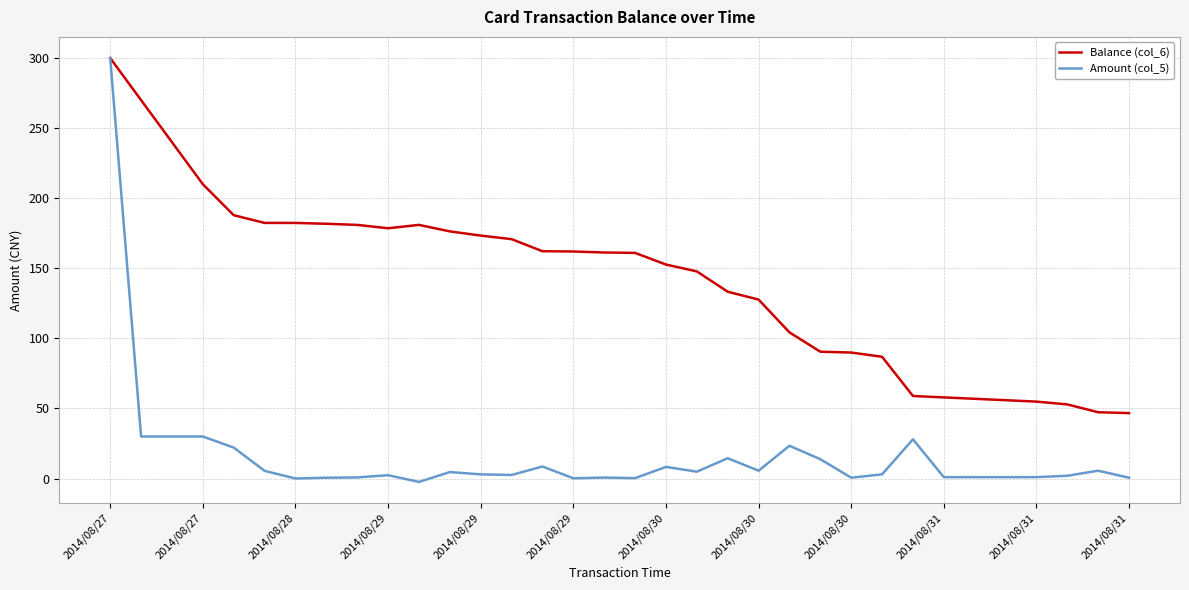

What are all the series names shown in the legend?

Balance (col_6), Amount (col_5)